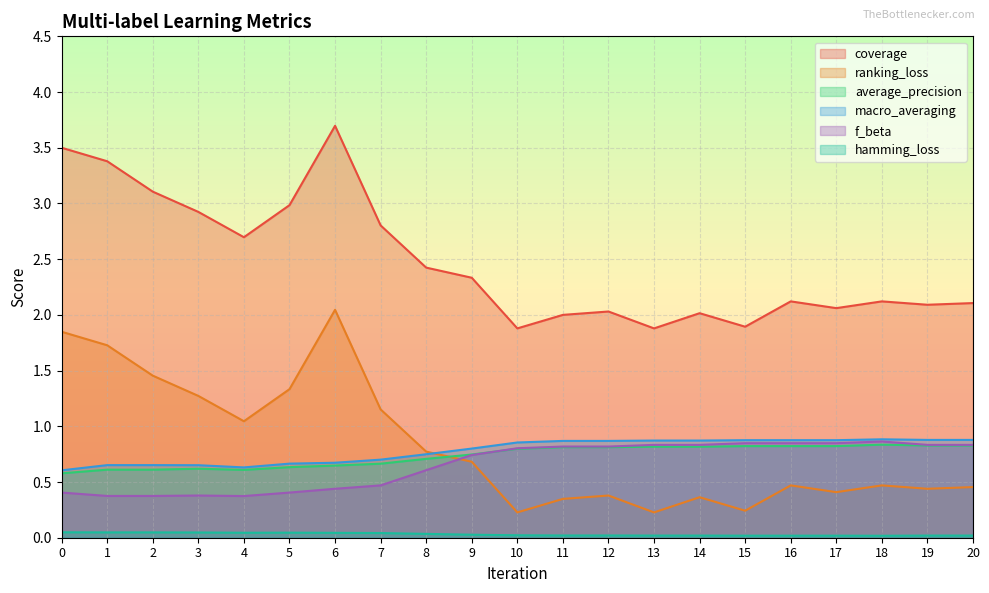

Which series changed the most between 3 and 7?

coverage